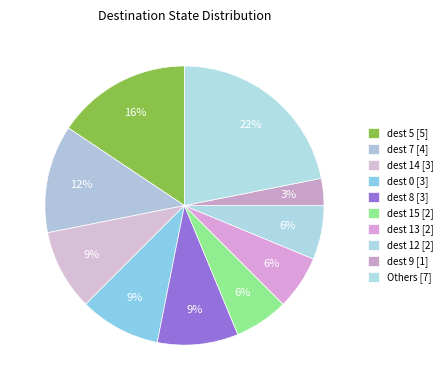

Count the number of slices in the pie.

10